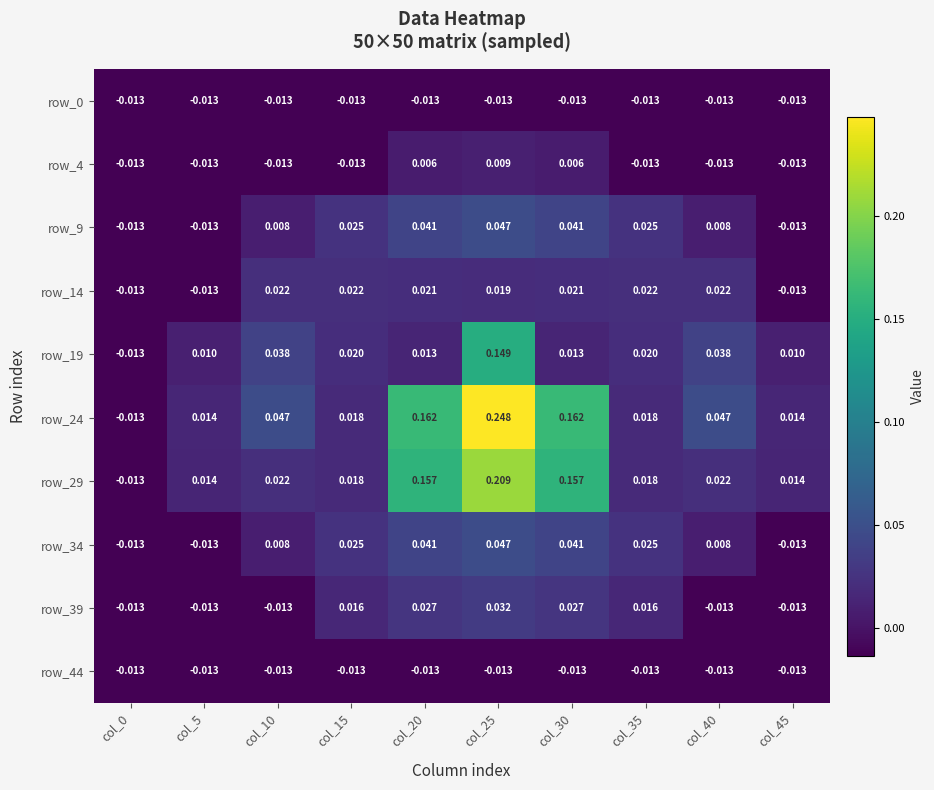

How many values in the row_4 series are below 0?

7